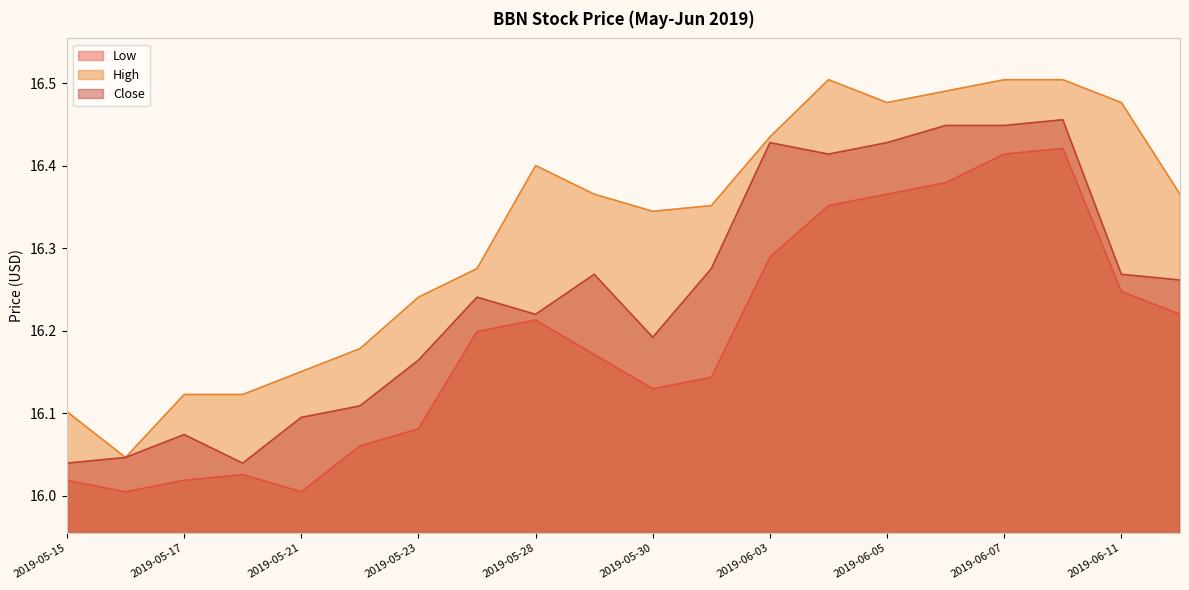

Rank the series by their average value, from lowest to highest.

Low, Close, High